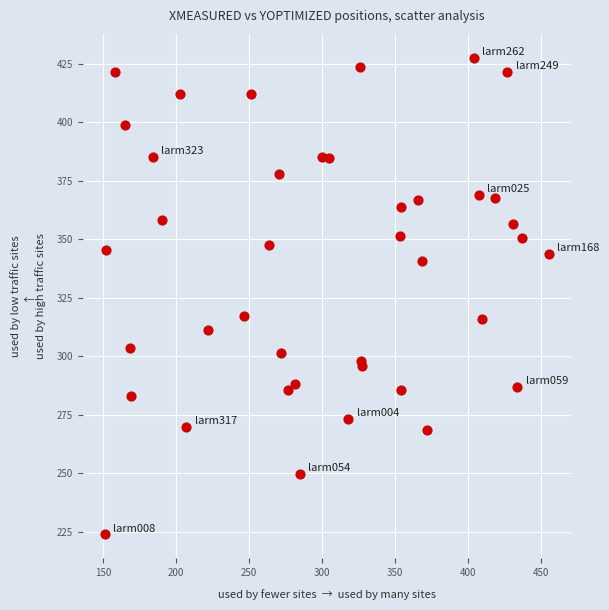

What is the range of Y values (max minus min)?

203.6